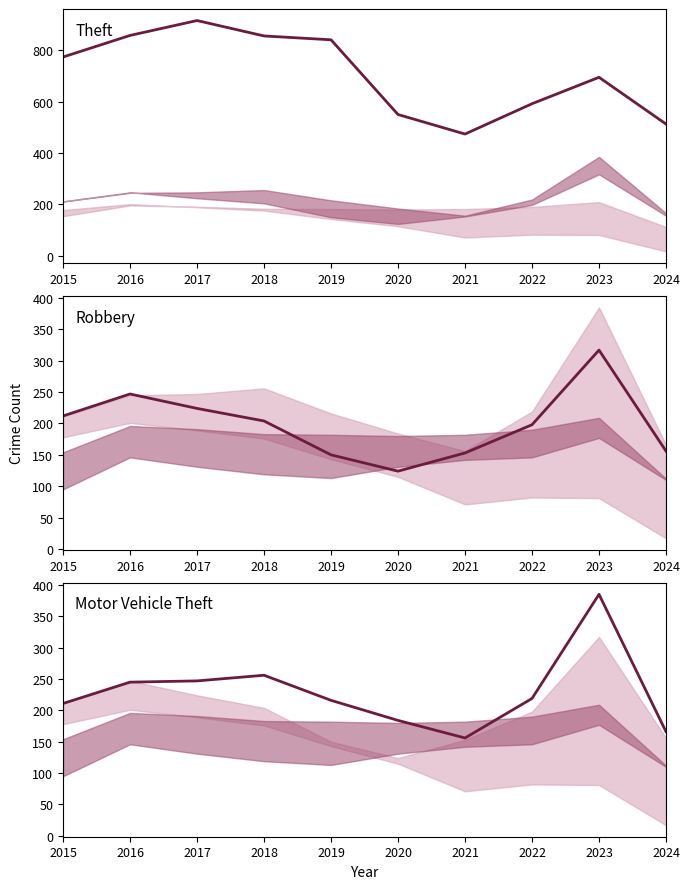

How many categories are shown in the chart?

10